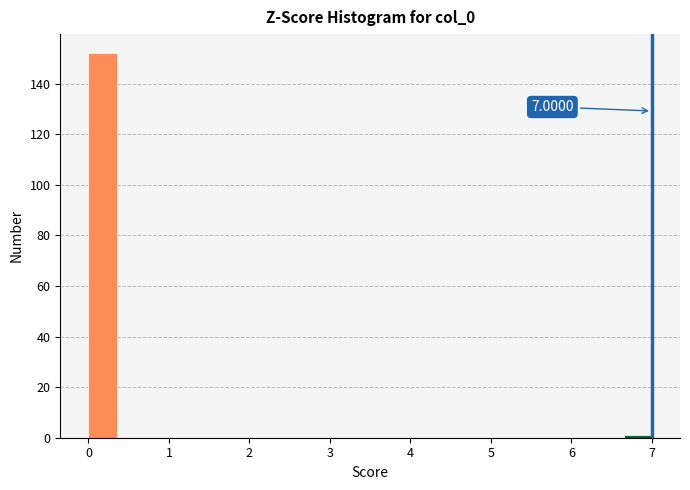

Around what value on the x-axis is the tallest bar? Give the approximate position of its centre, as read against the axis.

0.2